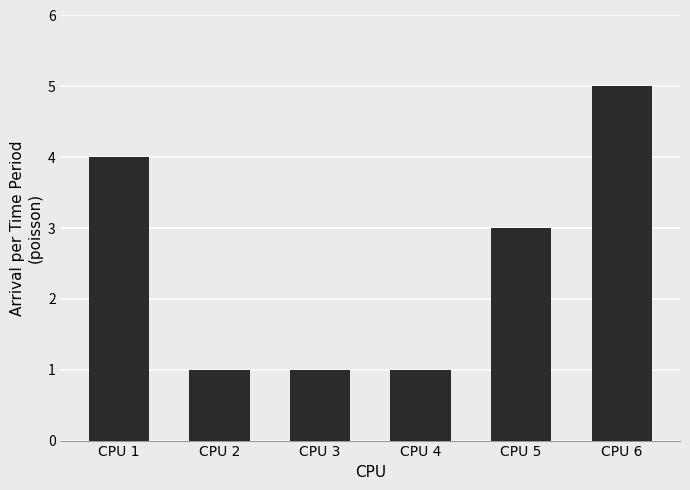

The chart shows a value of 8 at CPU 6. True or false?

False